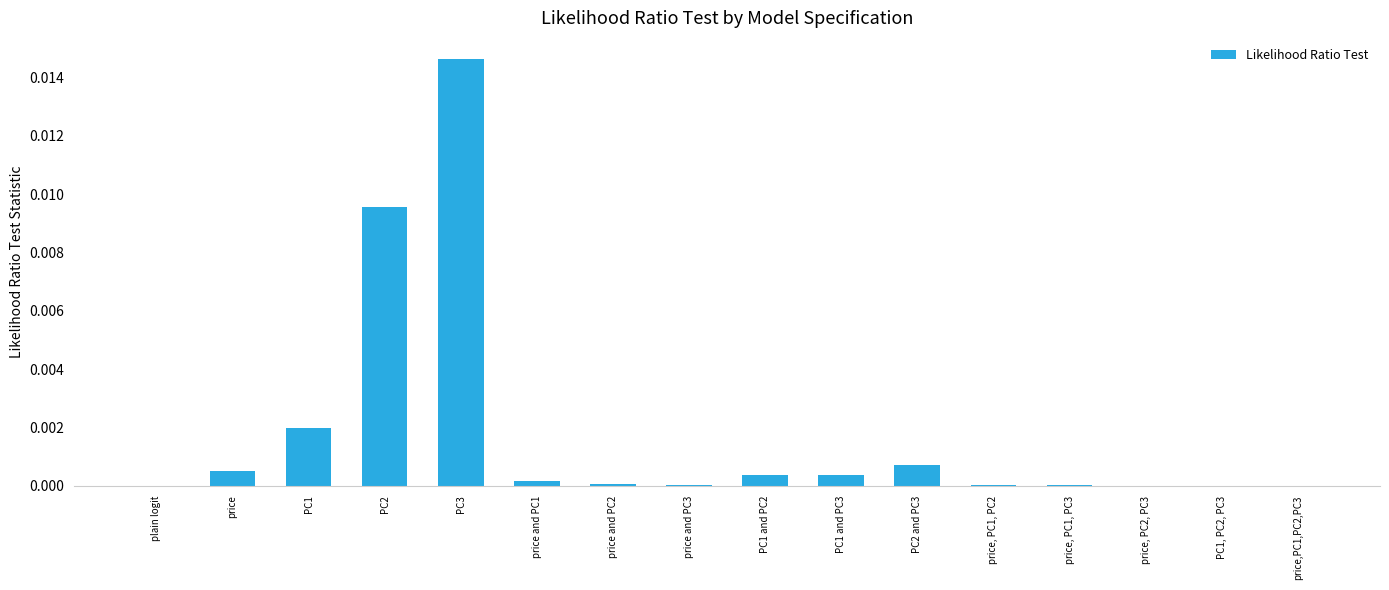

Which has a higher value, price and PC1 or PC3?

PC3